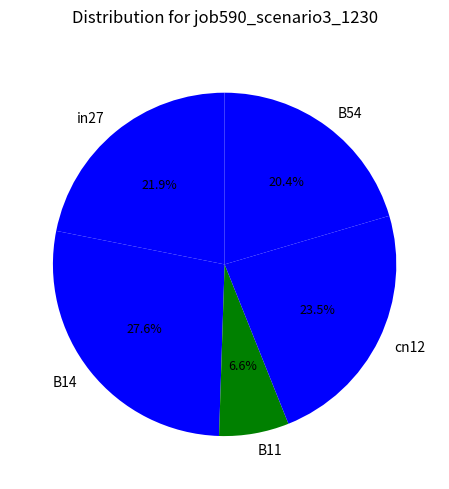

Between cn12 and in27, which is larger?

cn12